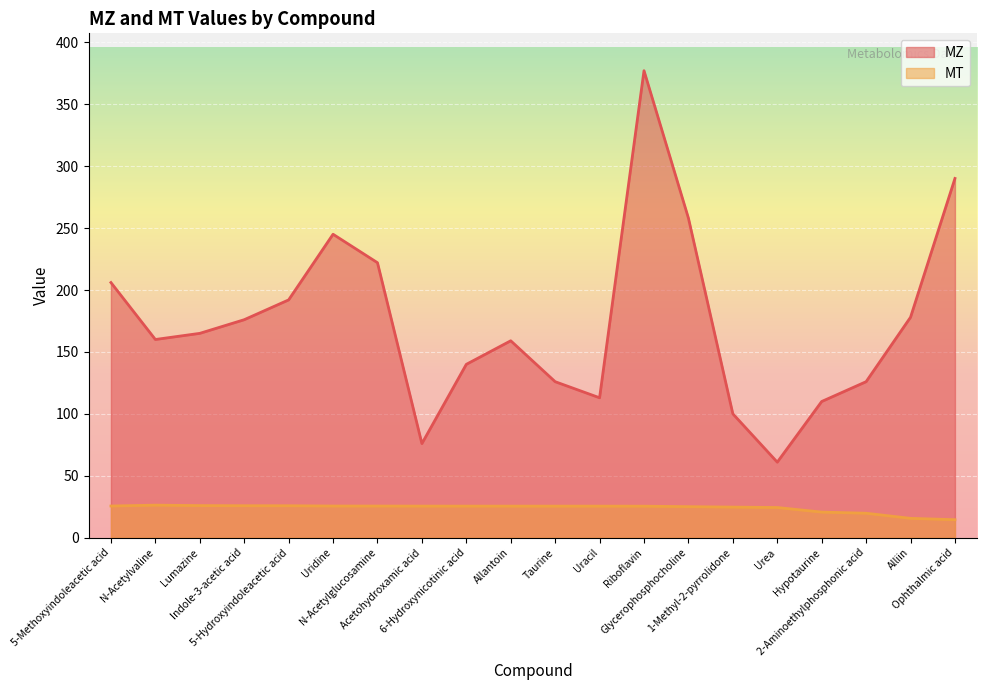

Reading left to right, what are all the values shown in this chart?

MZ: 206.1	160.1	165.1	176.1	192.1	245.1	222.1	76.0	140.0	159.1	126.0	113.0	377.1	258.1	100.1	61.0	110.0	126.0	178.1	290.1
MT: 25.6	26.3	26.0	25.9	25.8	25.6	25.6	25.6	25.6	25.5	25.5	25.5	25.5	25.1	24.8	24.4	20.7	19.8	15.7	14.6